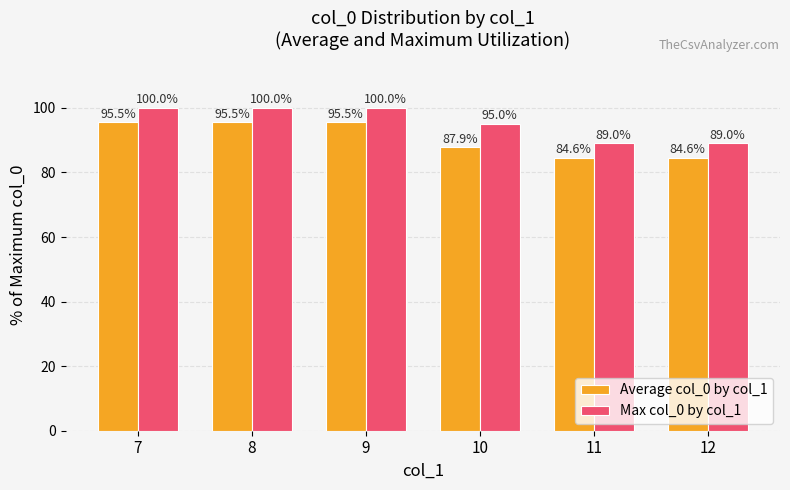

At which label does Average col_0 by col_1 first exceed 95?

7